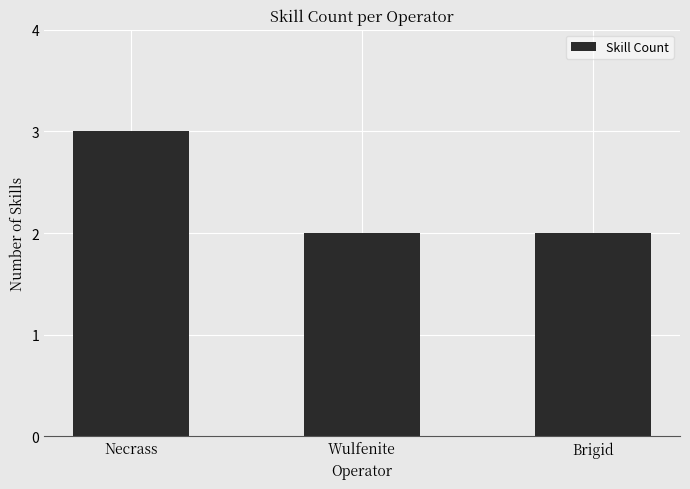

Reading left to right, extract all data points from this chart.

Necrass=3	Wulfenite=2	Brigid=2